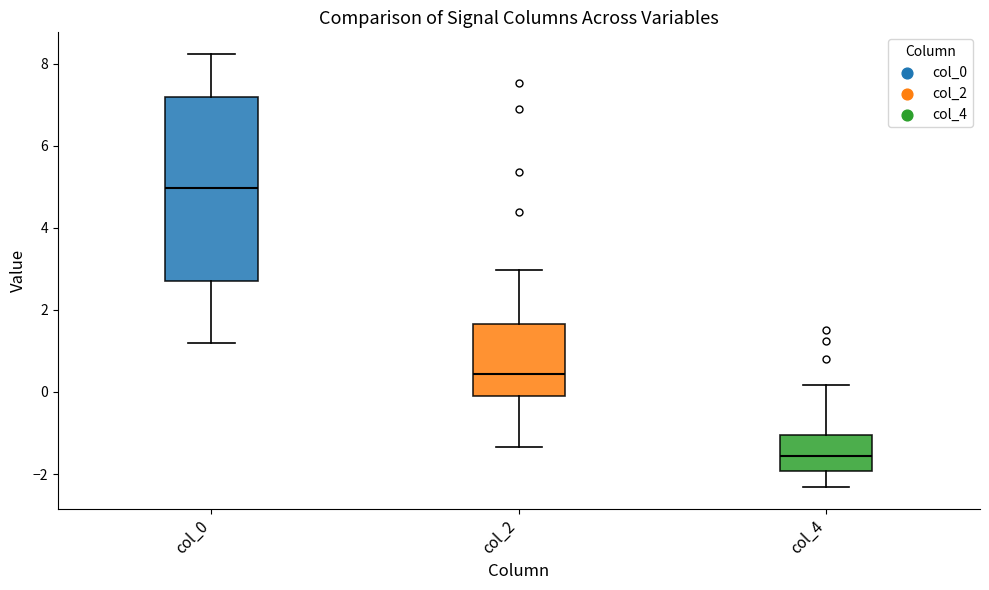

Where is the lower edge of the box for col_0 on the y-axis? The values are not printed on the chart, so give them approximately, as read against the axis.

2.8